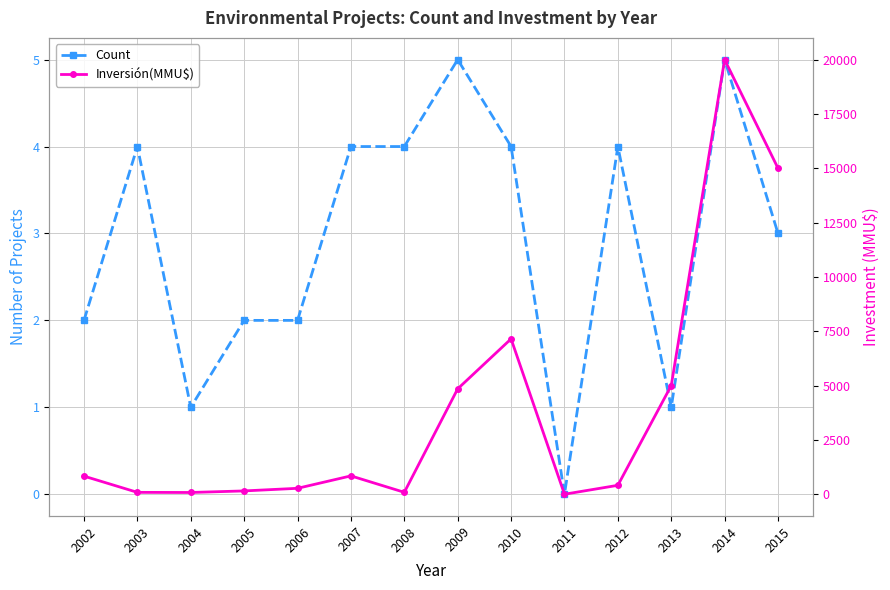

What is the difference between the Inversión(MMU$) values at 2008 and 2007?

756